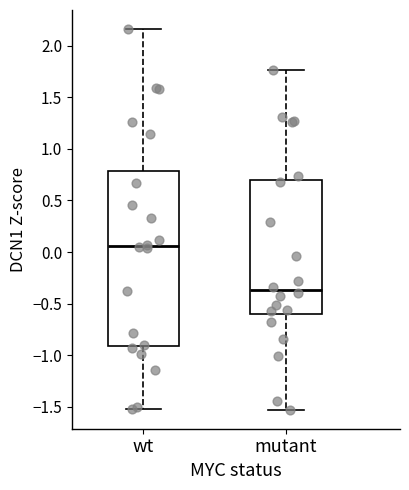

Reading left to right, transcribe this box plot: for each box, give where its median line is, the range the box spans, and where its two whiskers end, as read against the y-axis. The values are not printed on the chart, so give them approximately, as read against the axis.

wt: median 0.05, box -0.90 to 0.80, whiskers -1.50 to 2.15
mutant: median -0.35, box -0.60 to 0.70, whiskers -1.55 to 1.75